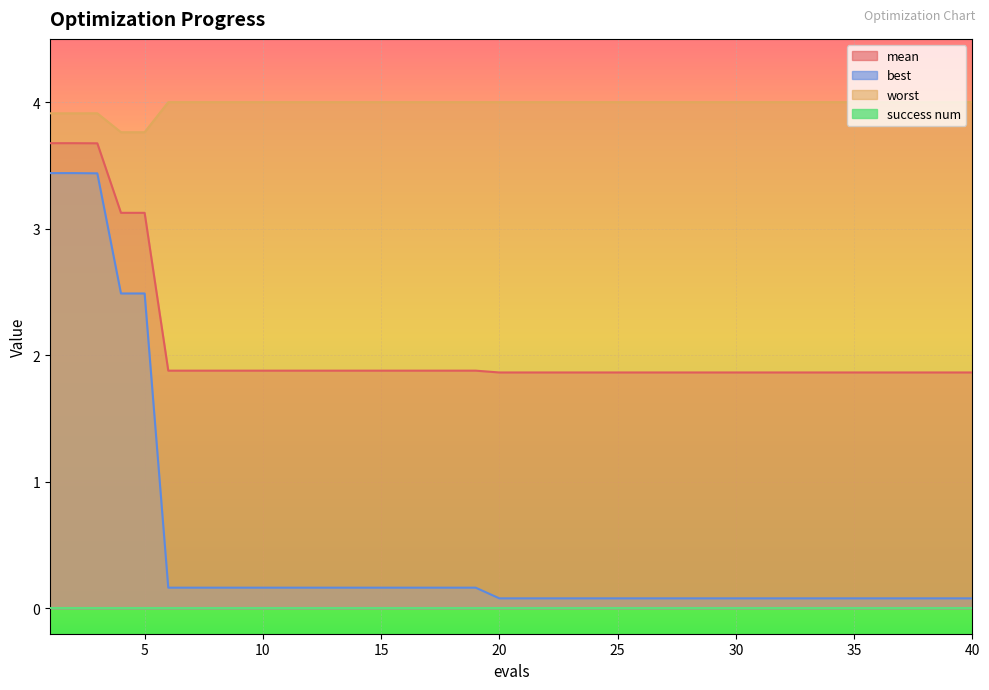

What is the maximum value shown in the chart?

4.0